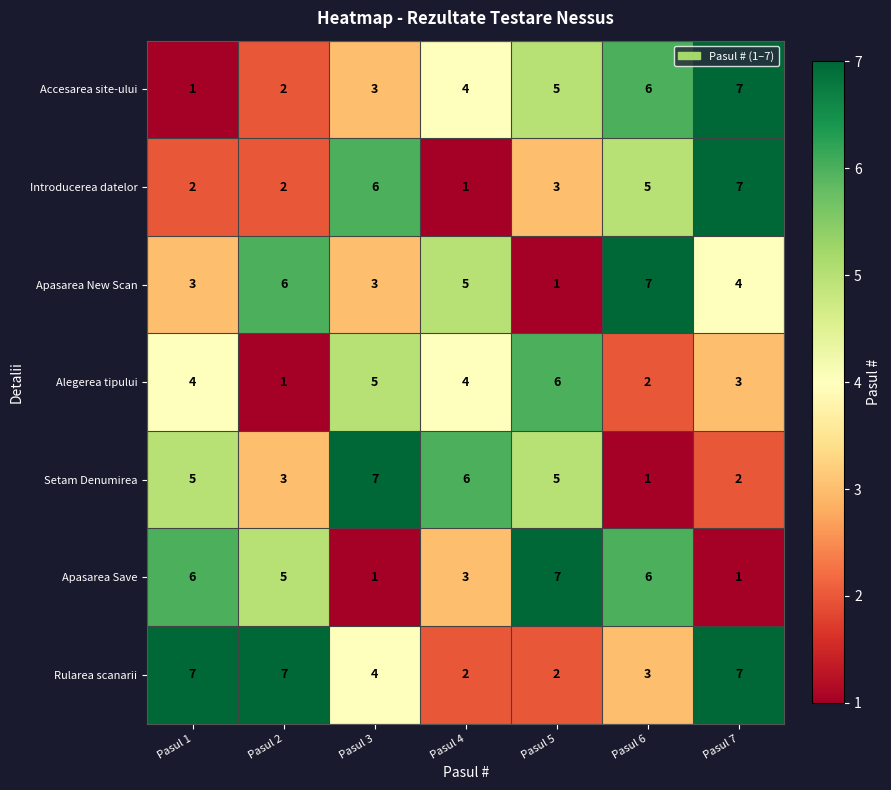

At how many categories does at least one series exceed 2?

7